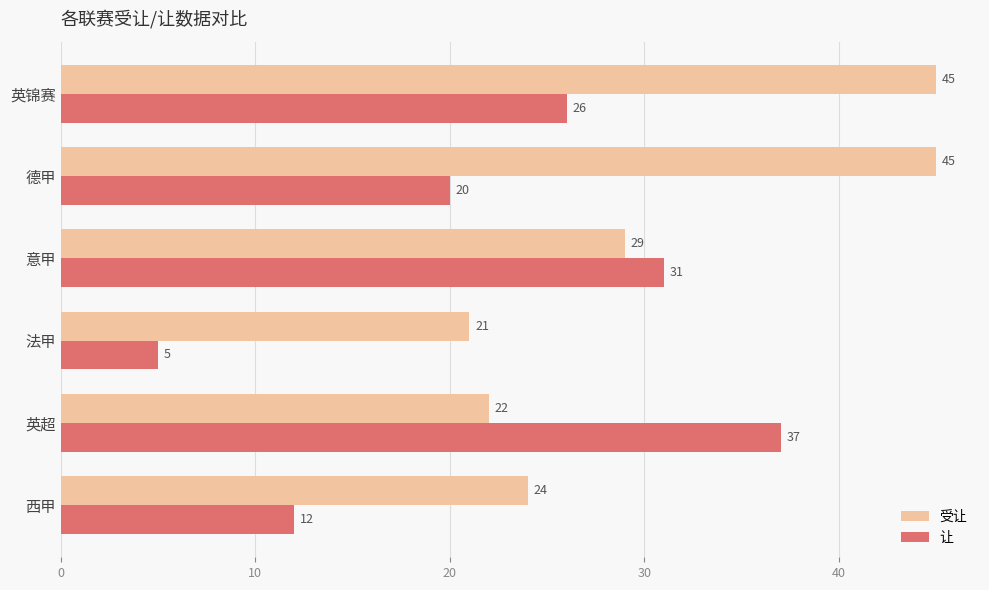

Between 德甲 and 英锦赛, which series saw the biggest shift?

让